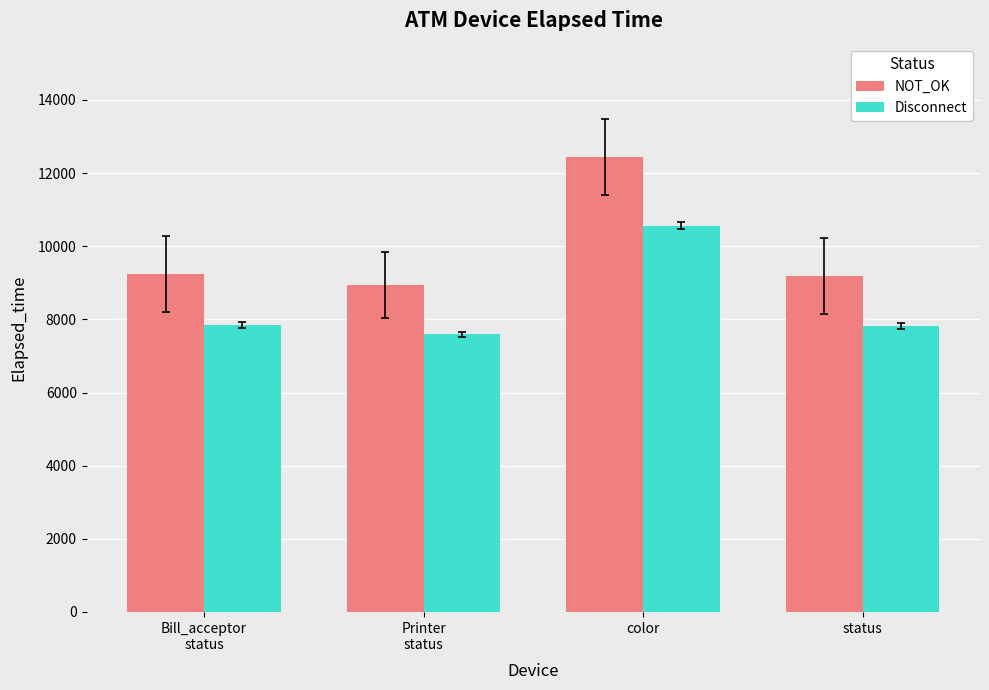

What is the label of the 2nd bar from the left?

Printer
status